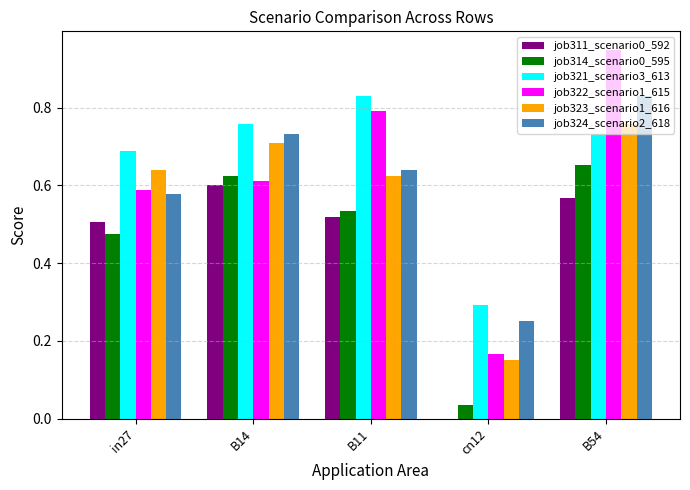

Between B14 and B54, which series saw the biggest shift?

job322_scenario1_615